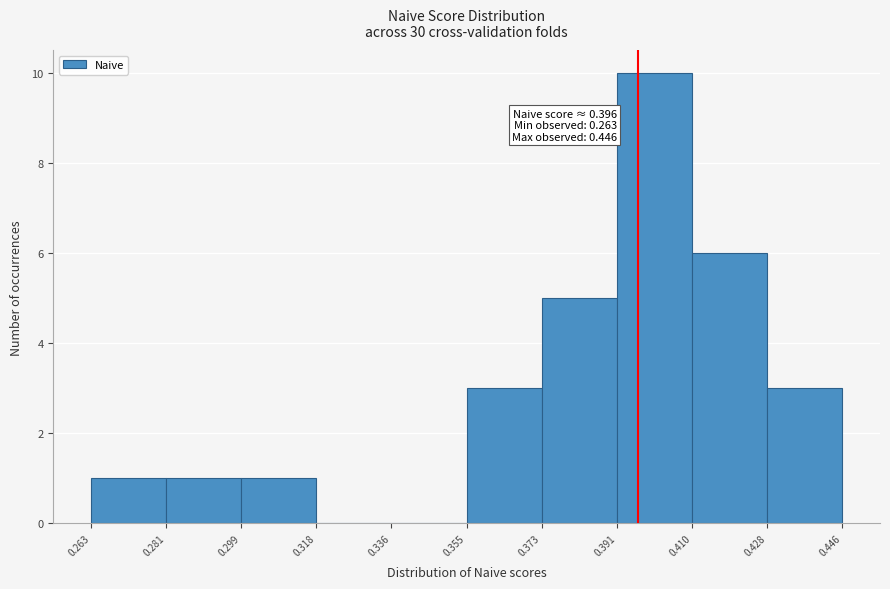

Over which range of the x-axis is the bar tallest?

0.391 to 0.410